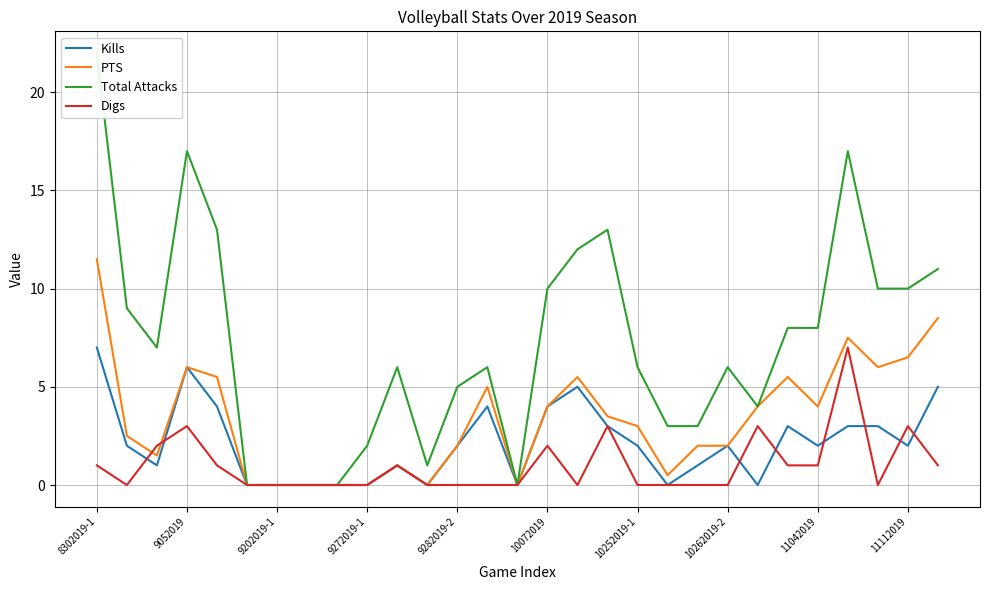

At 13, list the series in order from largest to smallest.

Total Attacks, PTS, Kills, Digs